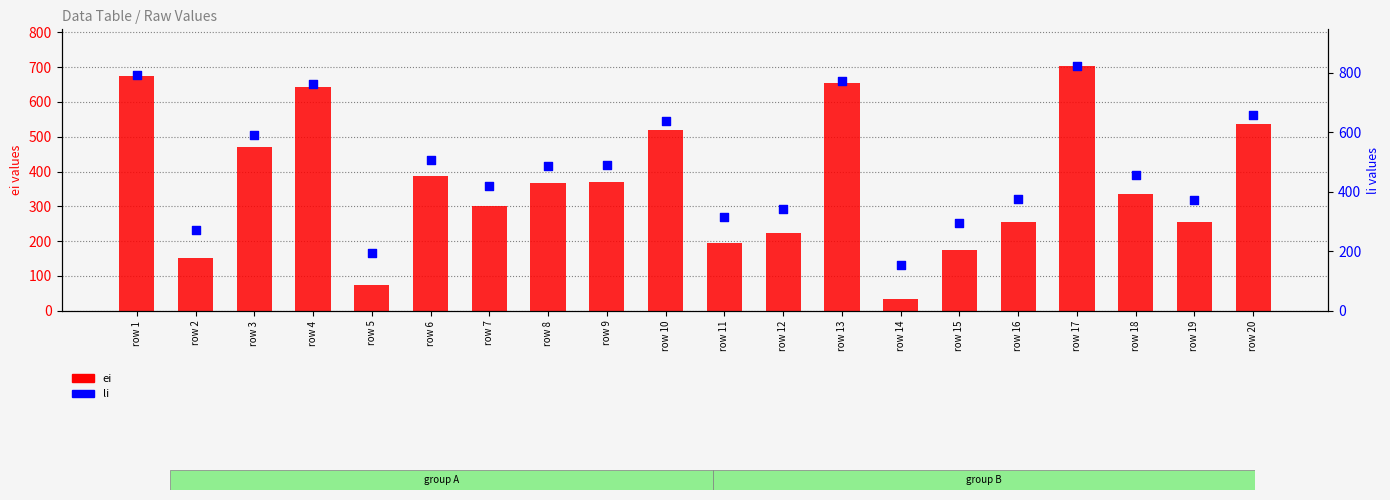

At how many categories does at least one series exceed 739?

4